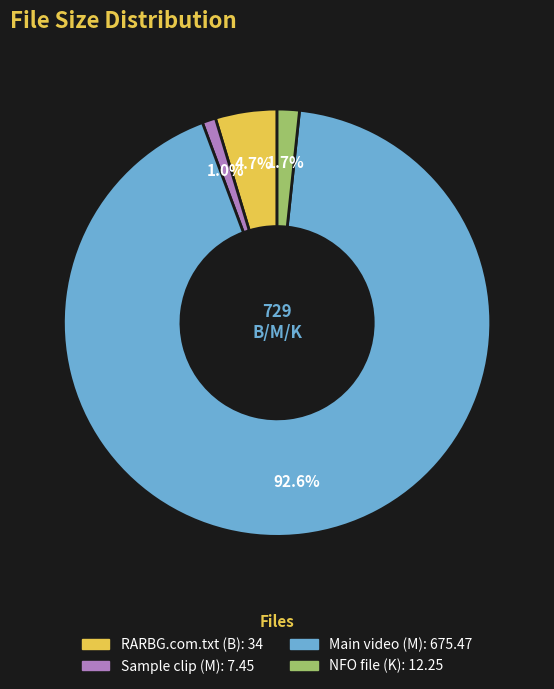

Is there a majority slice in this chart?

Yes